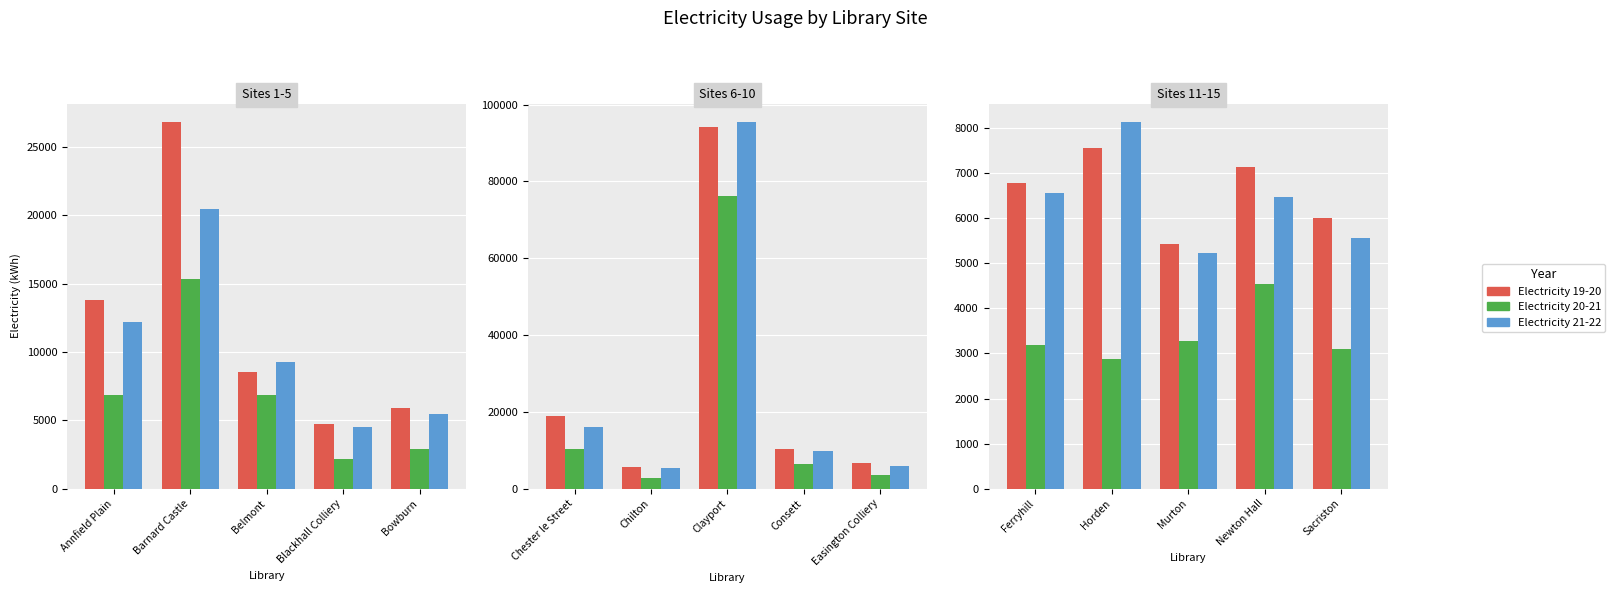

At Newton Hall, list the series in order from smallest to largest.

Electricity 20-21, Electricity 21-22, Electricity 19-20